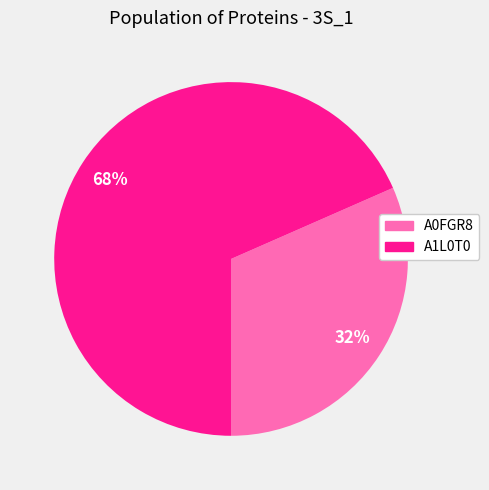

What is the majority slice?

A1L0T0